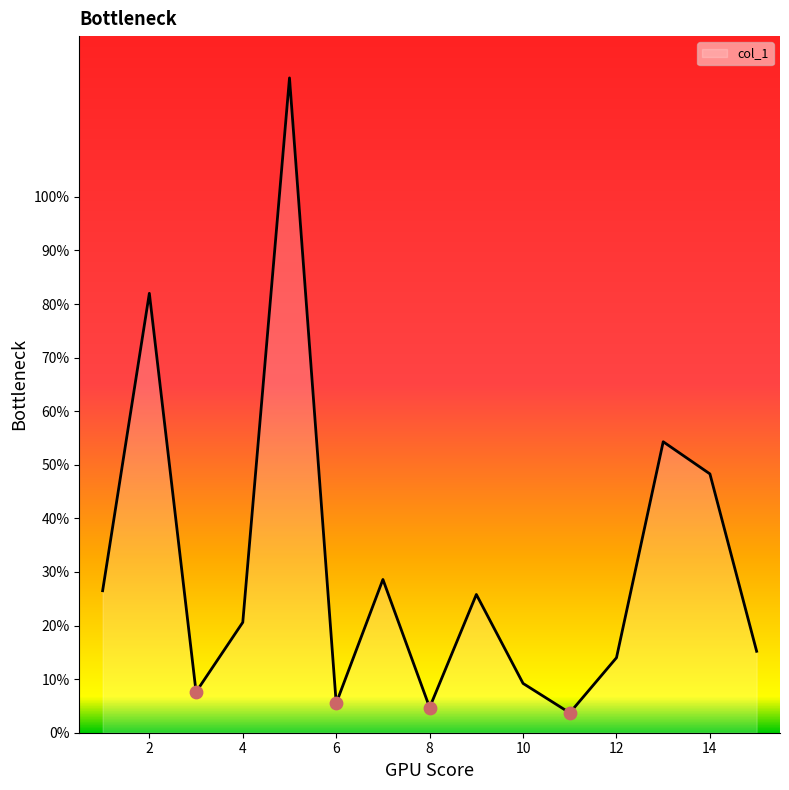

What is the greatest value displayed?

122.2